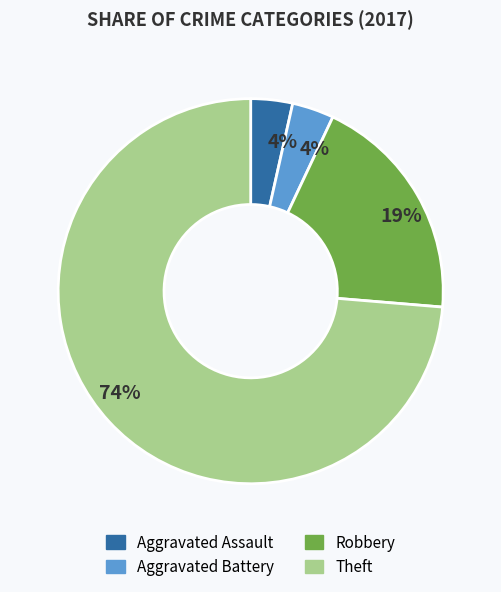

To the nearest percent, what percentage of the pie is Robbery?

19%